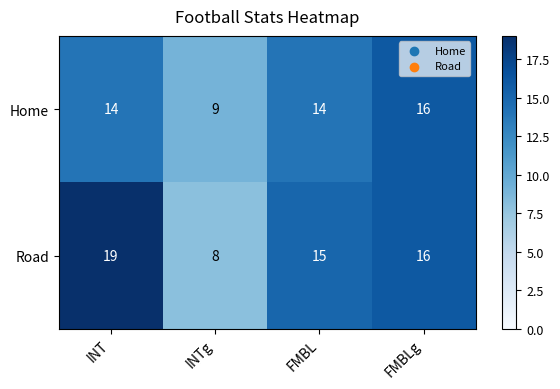

Reading left to right, extract all data points from this chart.

Home: 14	9	14	16
Road: 19	8	15	16